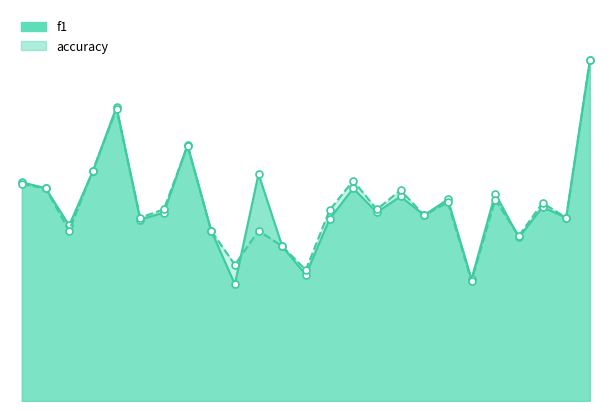

What is the difference between the maximum and minimum values in the f1 series?

0.7